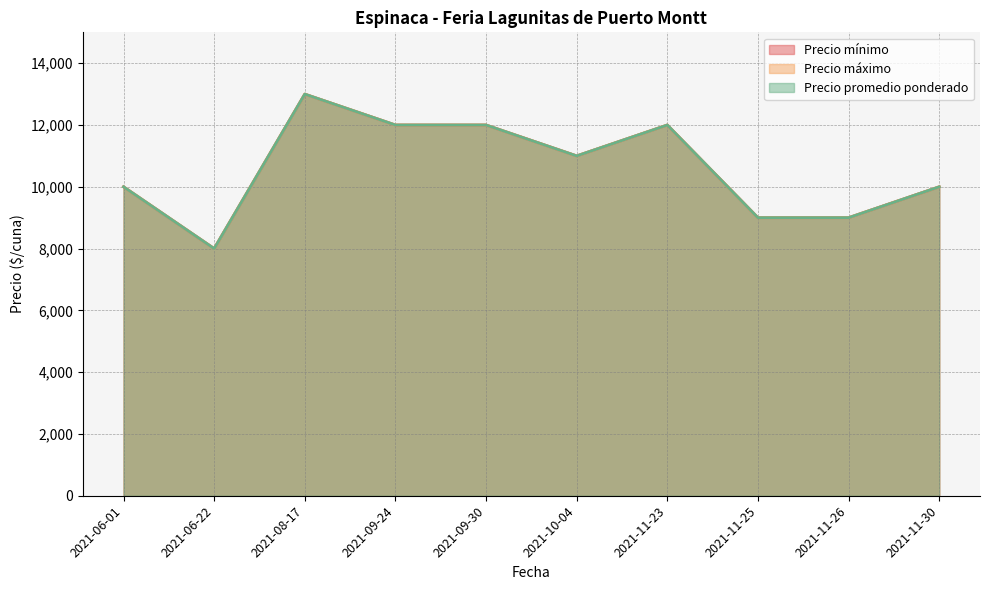

Between 2021-09-30 and 2021-10-04, which is larger?

2021-09-30